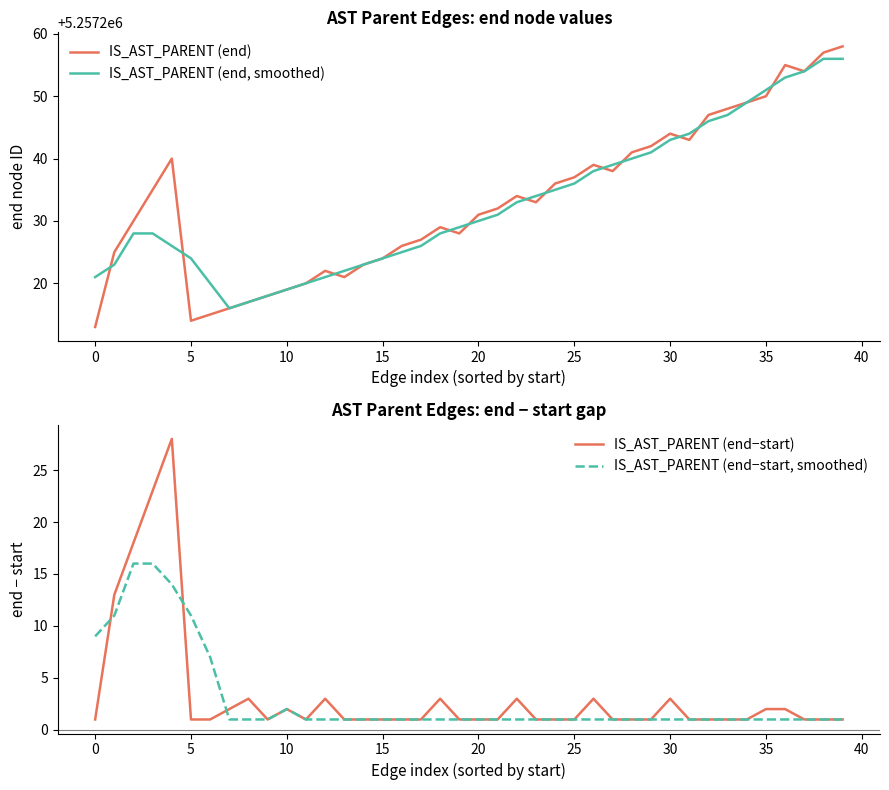

What is the minimum value for IS_AST_PARENT (end, smoothed)?

5257216